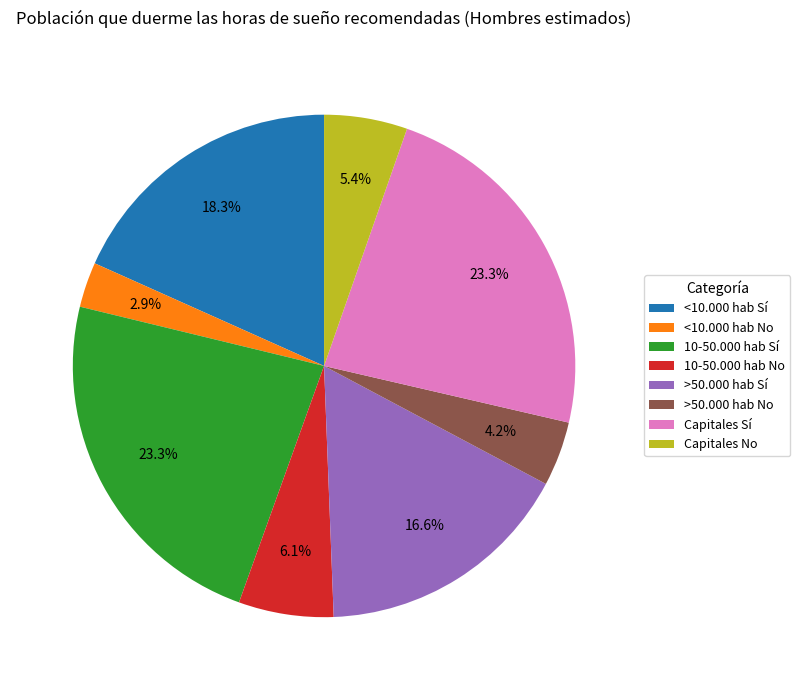

Which category has the smallest portion of the pie?

<10.000 hab No